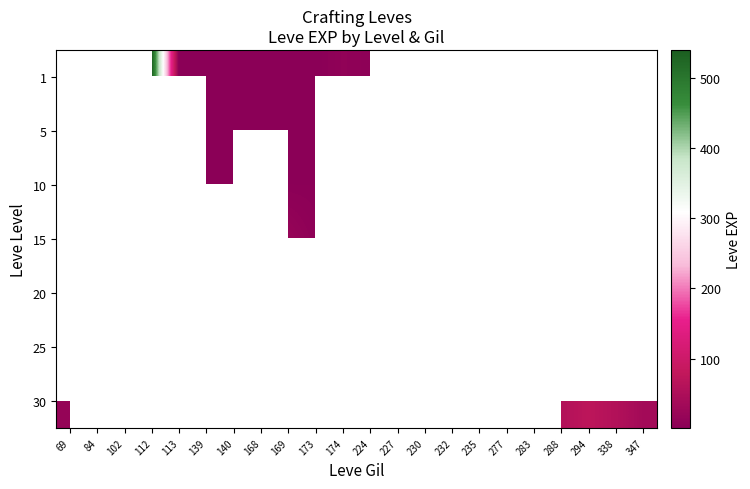

Rank the series by their maximum value, from lowest to highest.

1, 5, 10, 15, 20, 25, 30